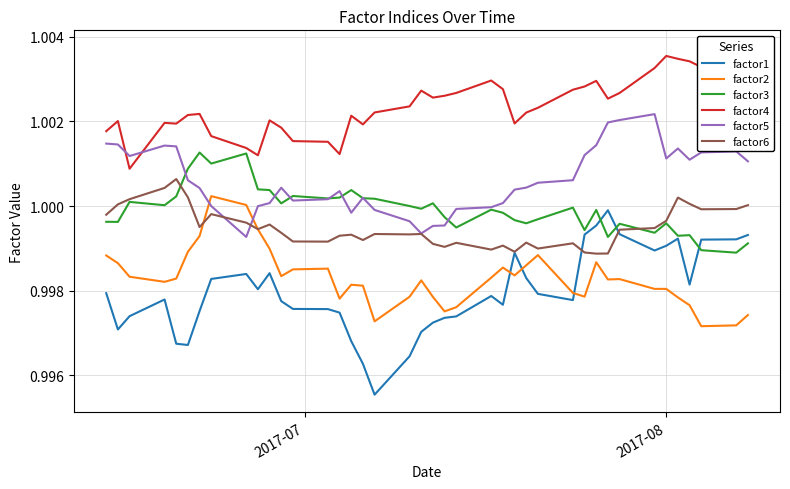

What is the average value of the factor6 series?

1.0